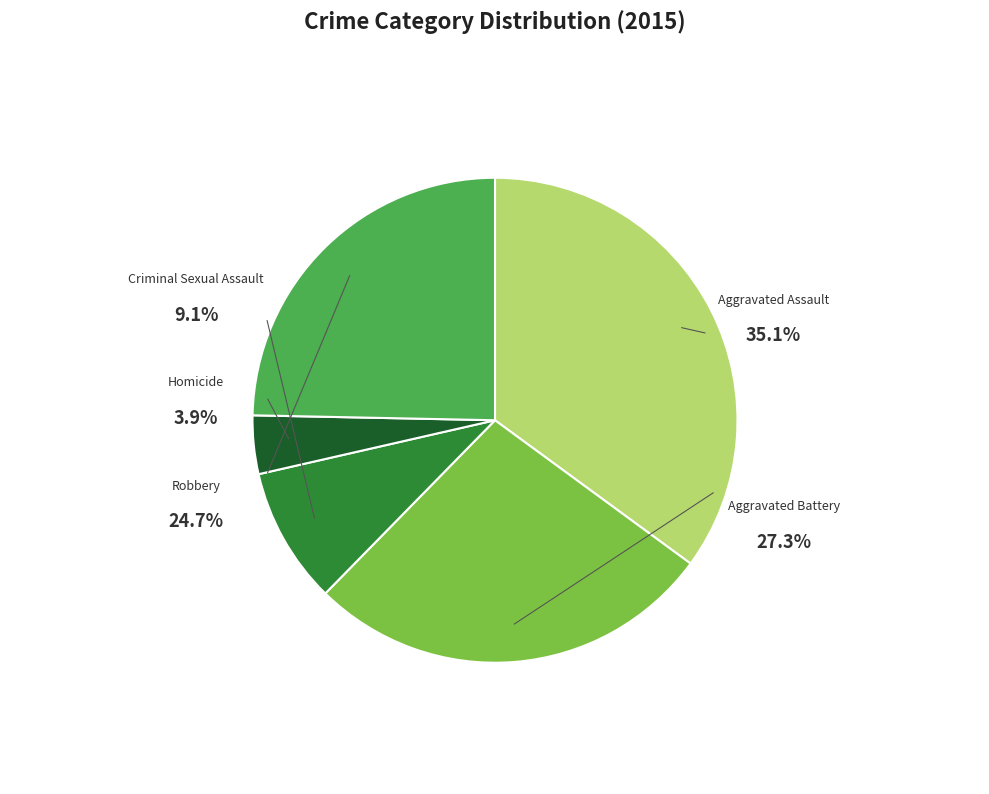

Does any single category account for the majority?

No